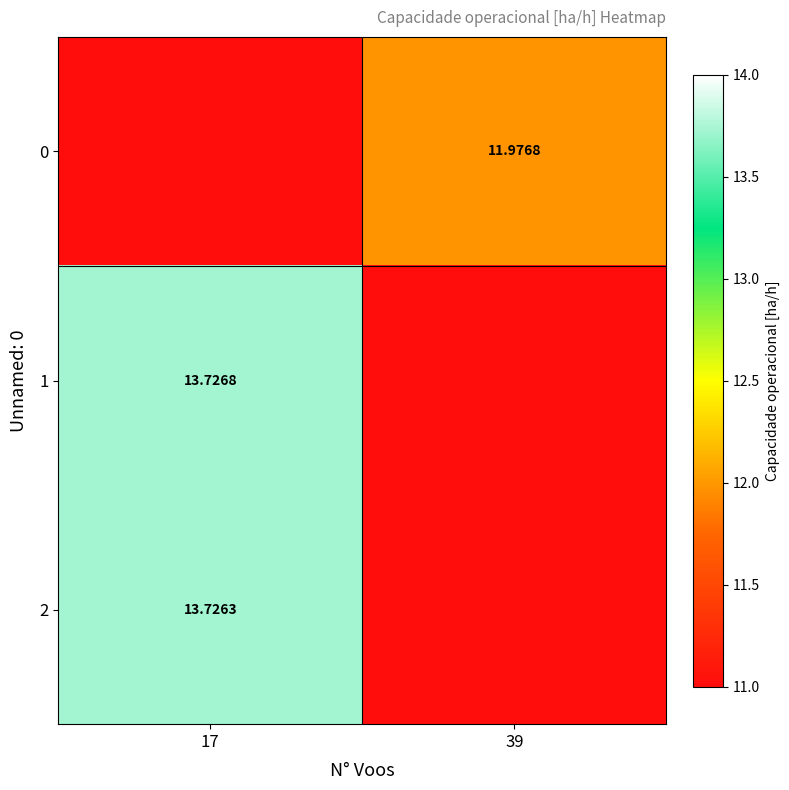

At which label does 0 reach its minimum?

17